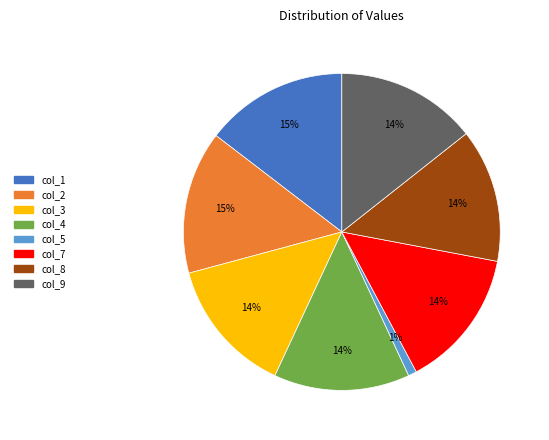

Is the sum of col_2 and col_5 greater than half?

No